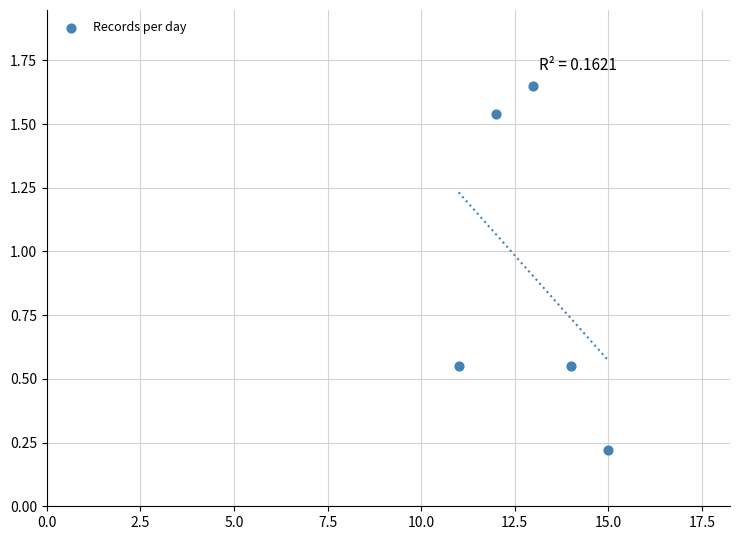

What is the range of Y values (max minus min)?

1.4